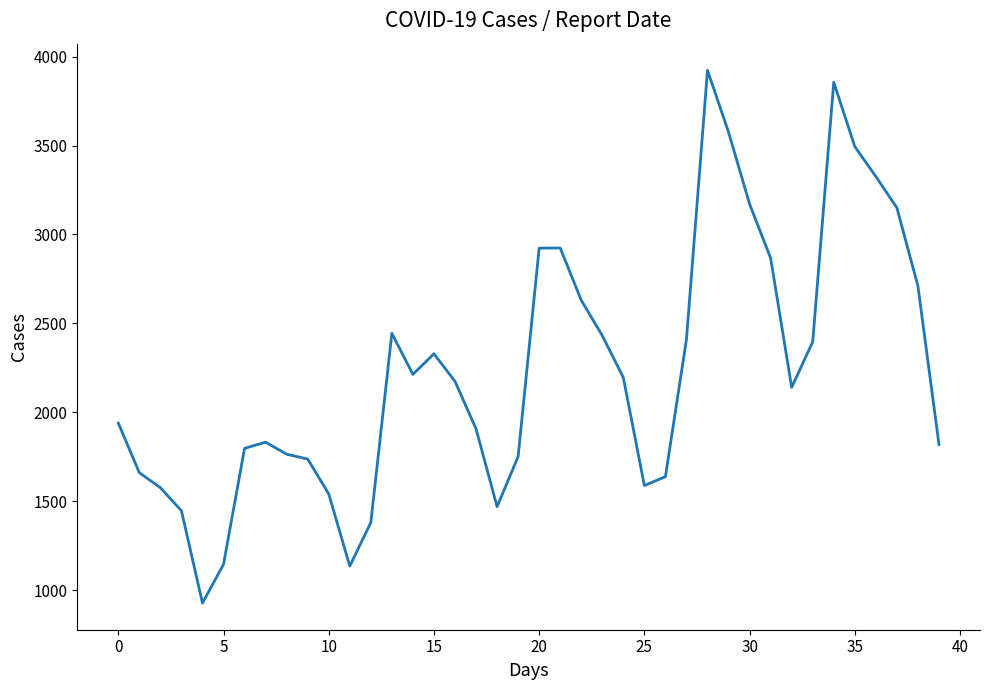

How many lines are shown in the chart?

1